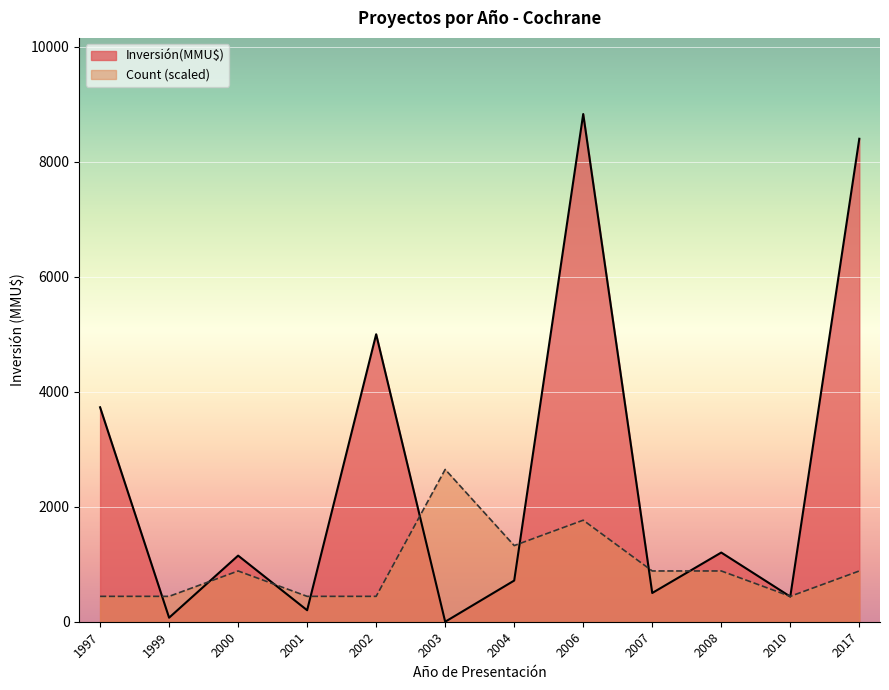

At which category does Inversión(MMU$) reach its first local peak?

2000